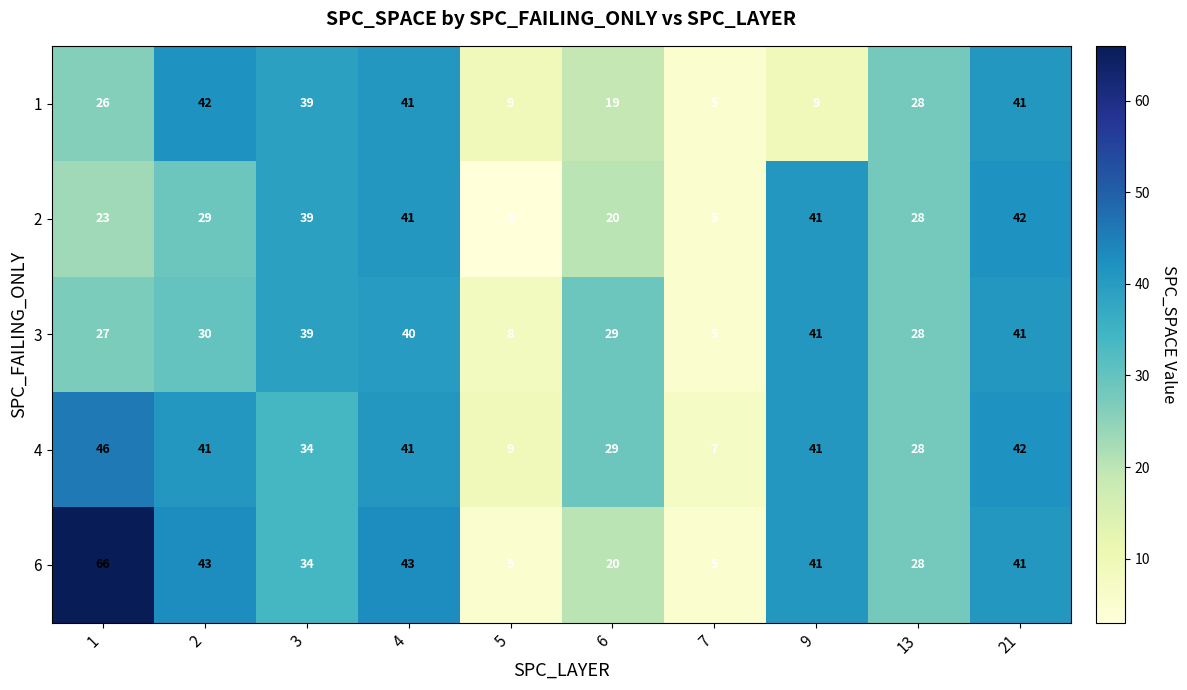

At how many categories does at least one series exceed 53?

1